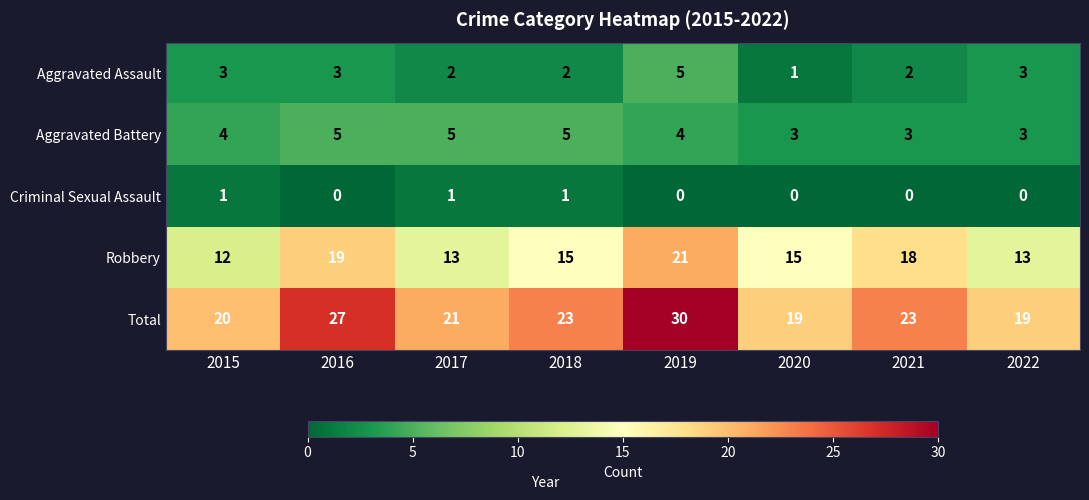

What is the total value across all series at 2022?

38